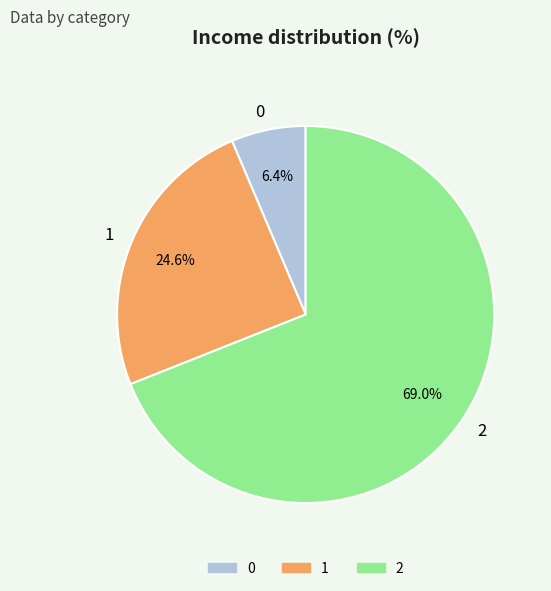

Between 1 and 2, which is larger?

2